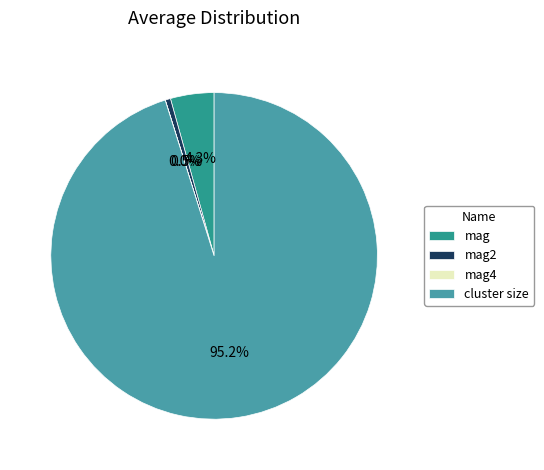

Which slice represents more than half of the pie?

cluster size